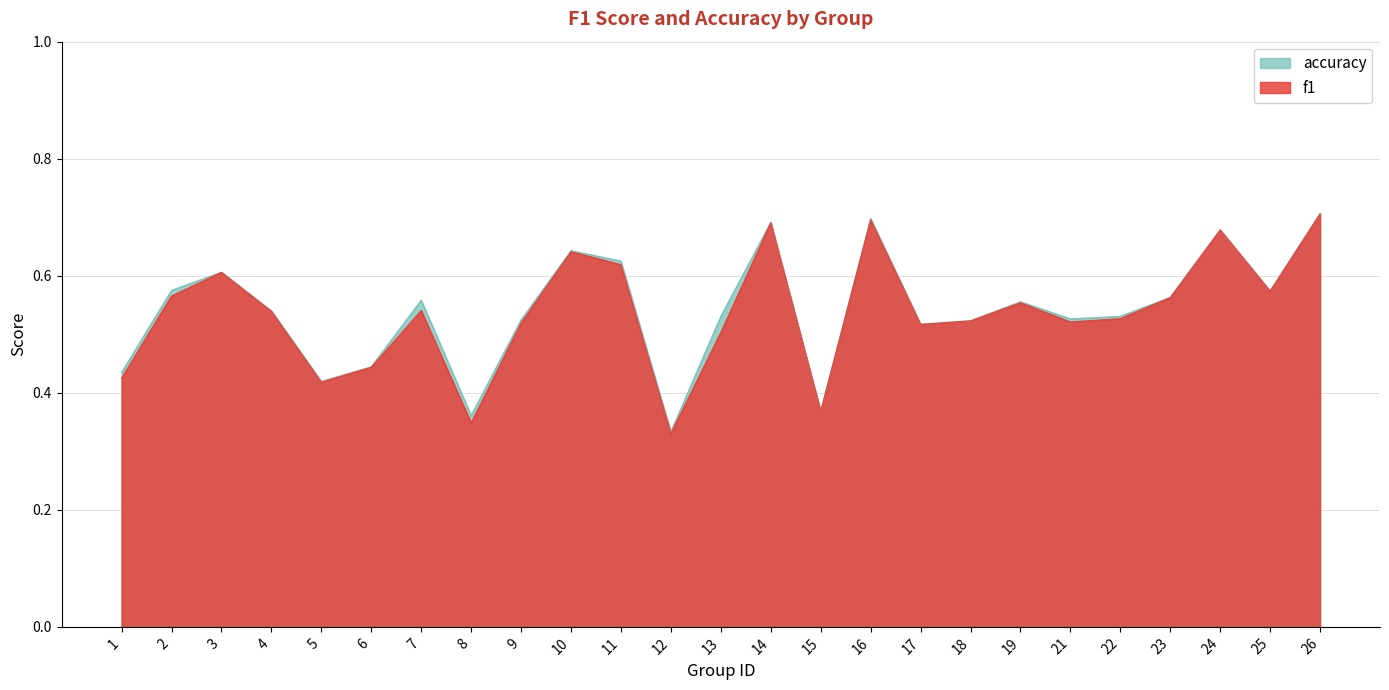

Where is the first local maximum for f1?

3